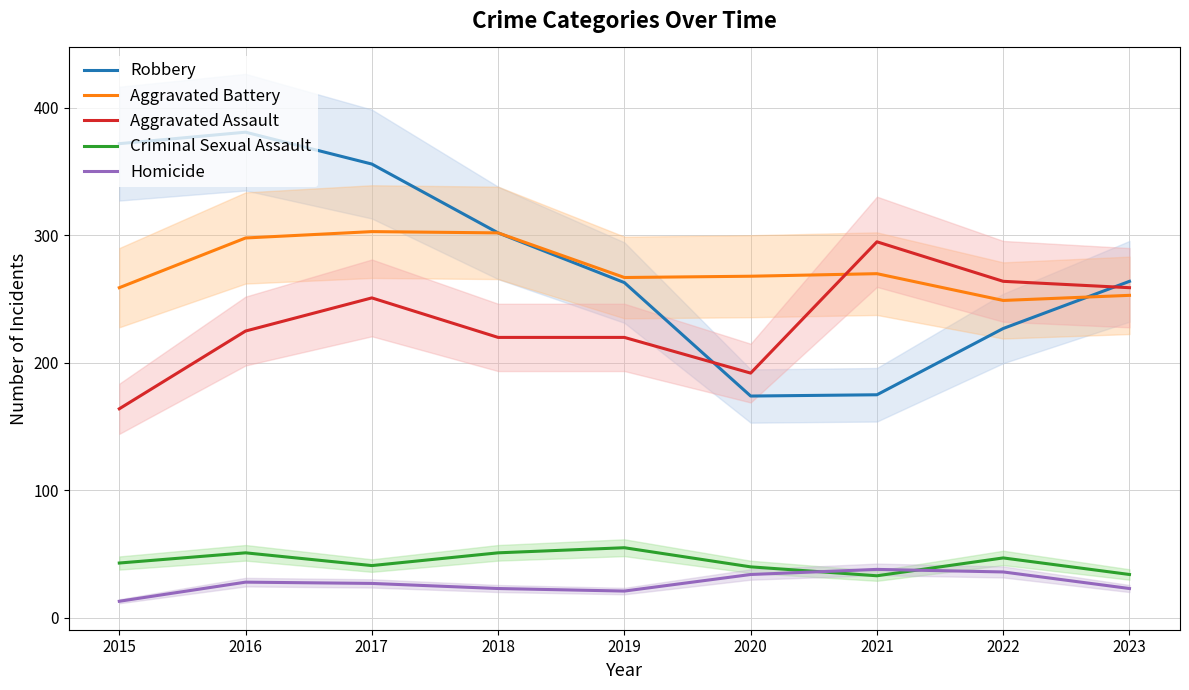

Reading right to left, list all the values displayed in this chart.

Robbery: 264	227	175	174	263	302	356	381	372
Aggravated Battery: 253	249	270	268	267	302	303	298	259
Aggravated Assault: 259	264	295	192	220	220	251	225	164
Criminal Sexual Assault: 34	47	33	40	55	51	41	51	43
Homicide: 23	36	38	34	21	23	27	28	13